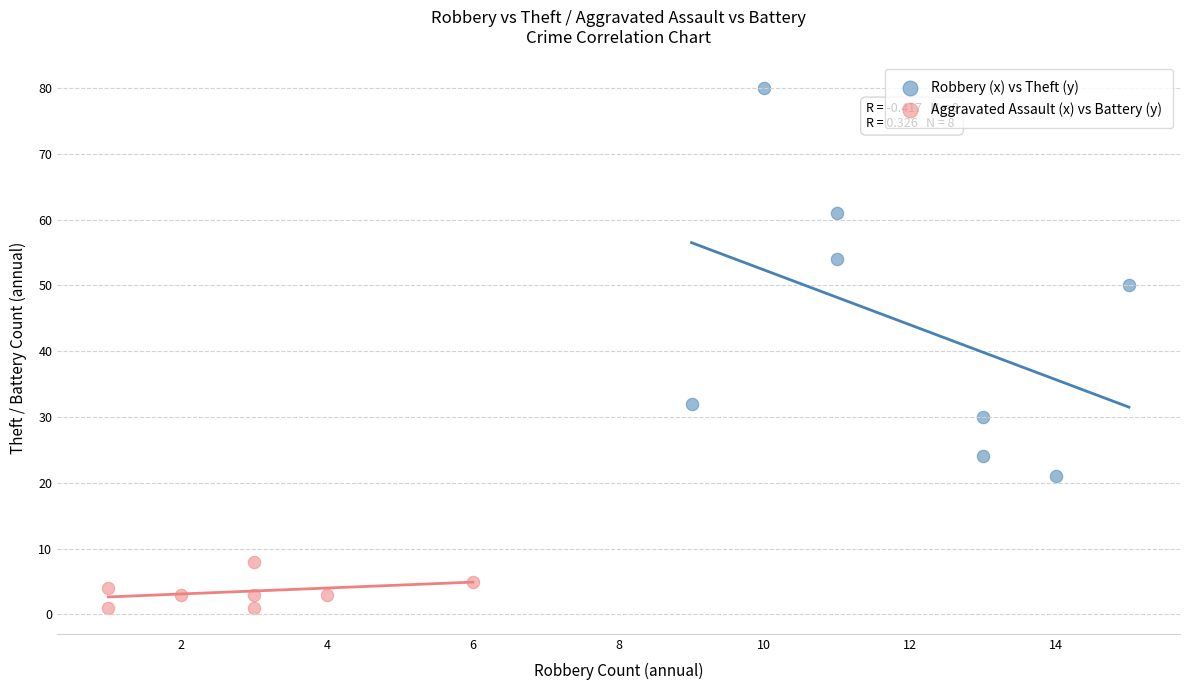

Which series contains the highest Y value?

Robbery (x) vs Theft (y)